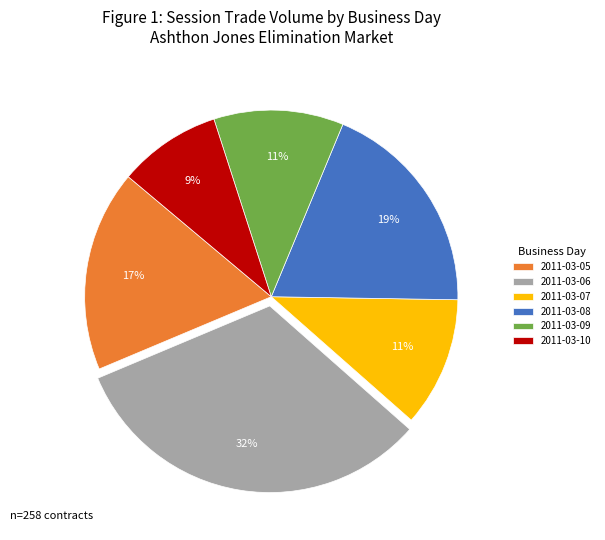

Is 2011-03-08 the majority of the pie?

No